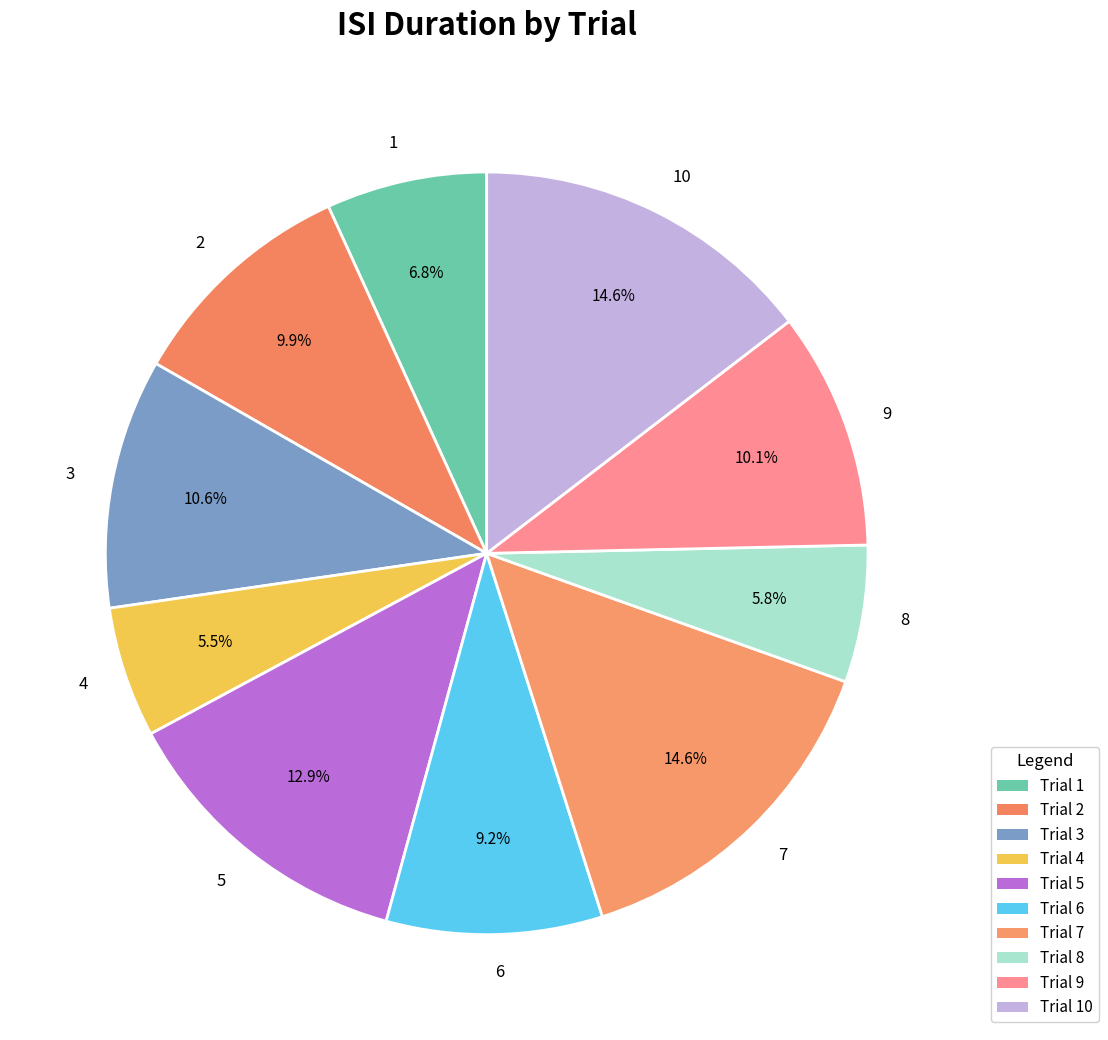

Does 5 account for over 50% of the chart?

No